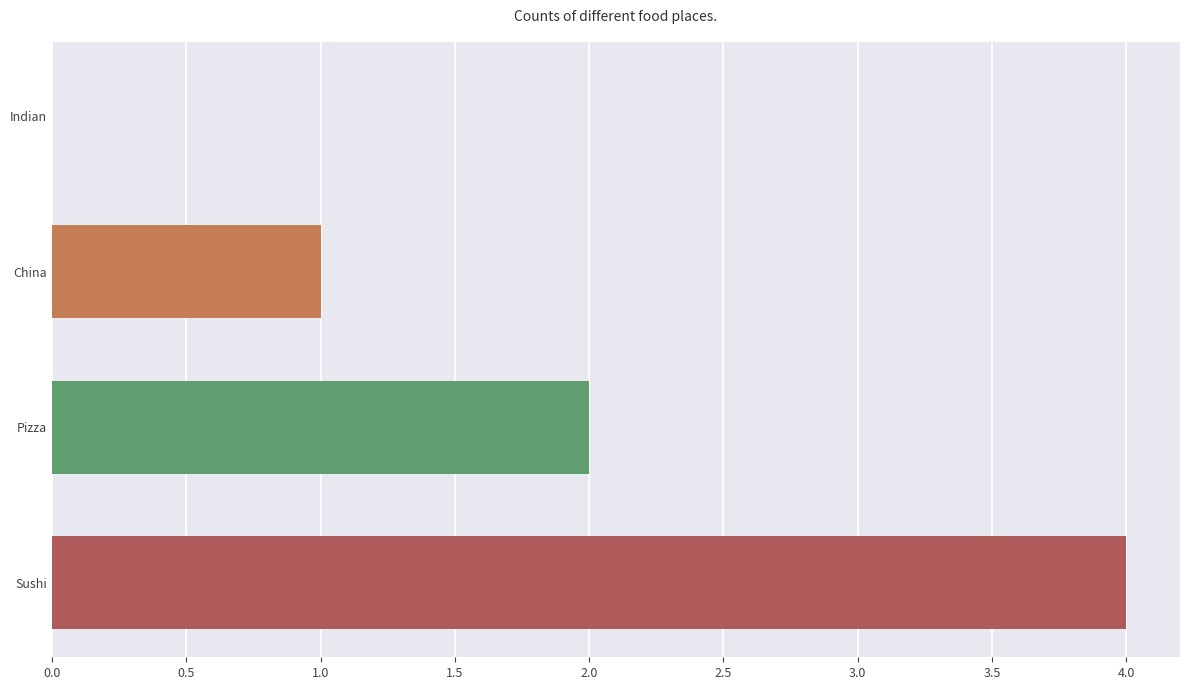

What is the maximum value shown in the chart?

4